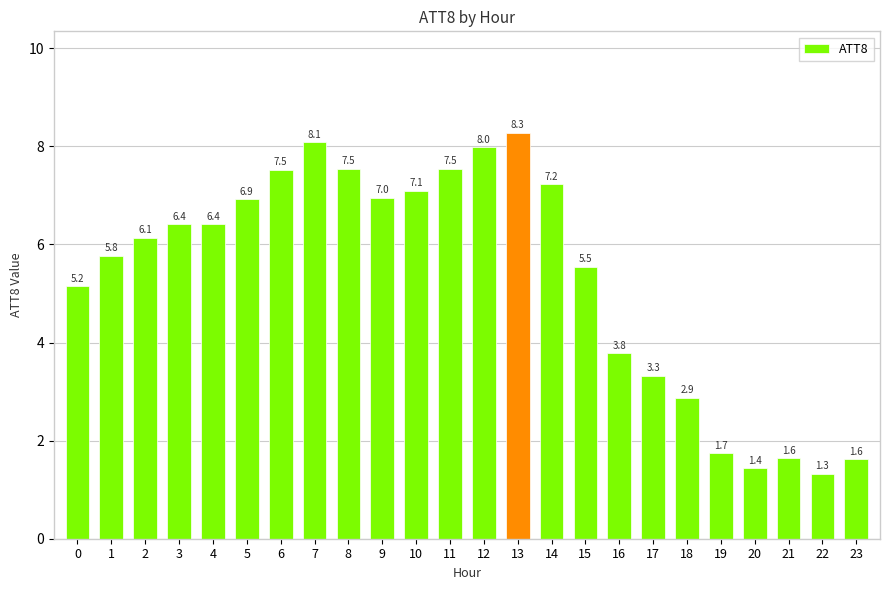

At which label is the value closest to 4?

16